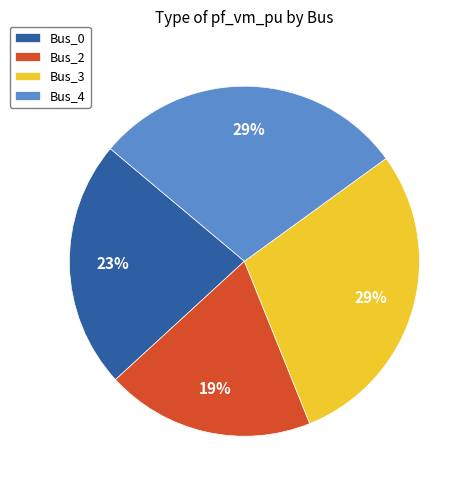

How many slices are in this pie chart?

4